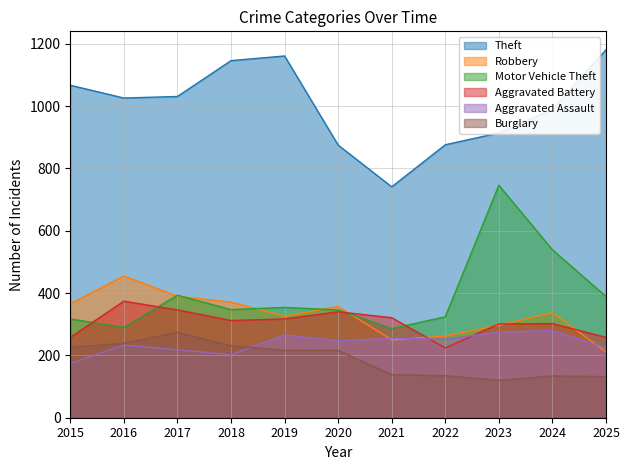

At 2022, list the series in order from smallest to largest.

Burglary, Aggravated Battery, Aggravated Assault, Robbery, Motor Vehicle Theft, Theft